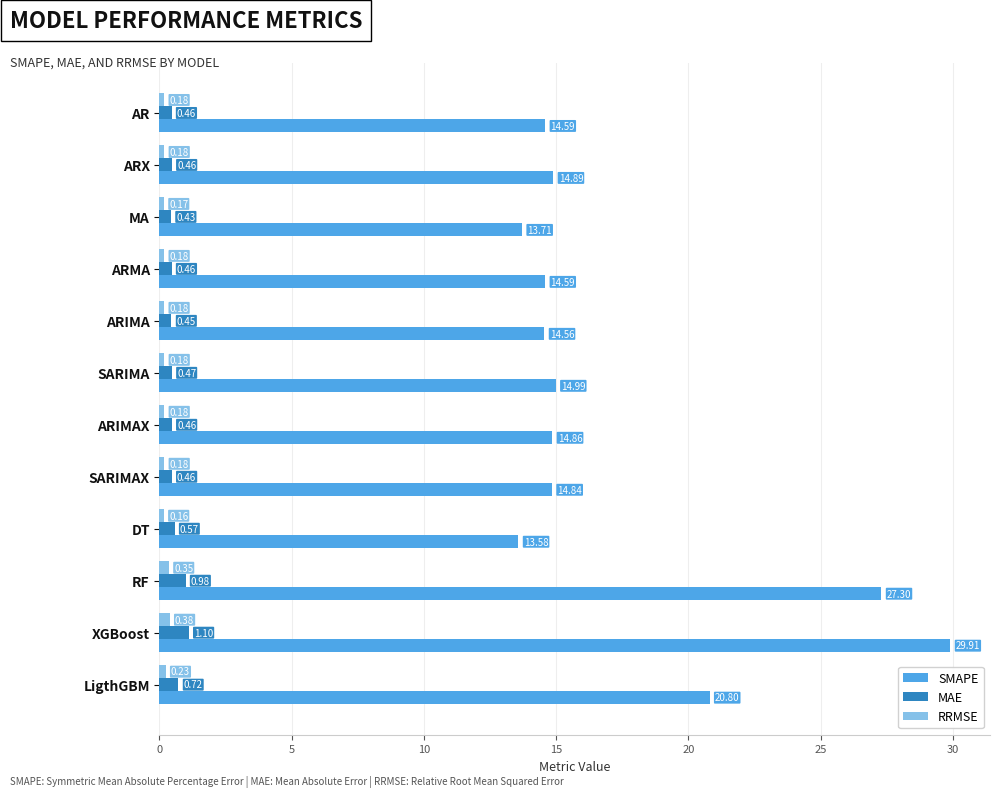

What is the sum of all SMAPE values?

208.6